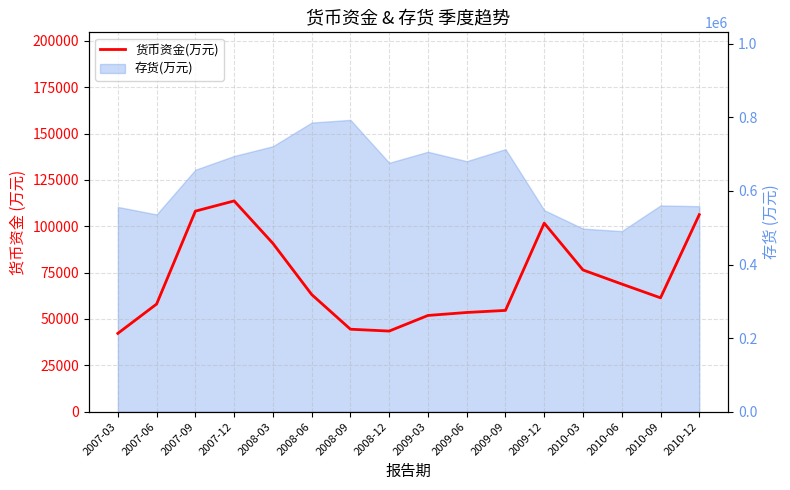

Rank the categories by value from lowest to highest.

2007-03, 2008-12, 2008-09, 2009-03, 2009-06, 2009-09, 2007-06, 2010-09, 2008-06, 2010-06, 2010-03, 2008-03, 2009-12, 2010-12, 2007-09, 2007-12